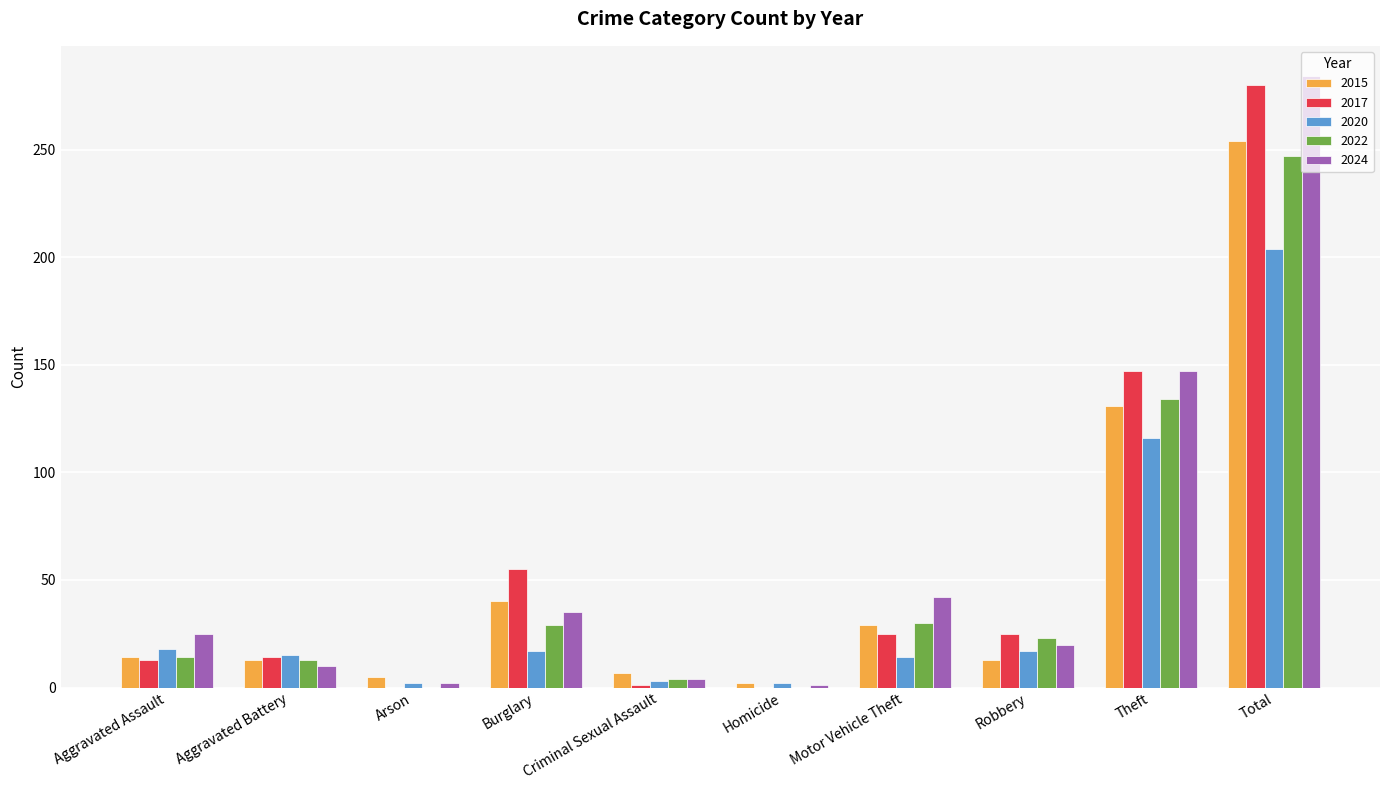

At which category is the sum across all series the highest?

Total